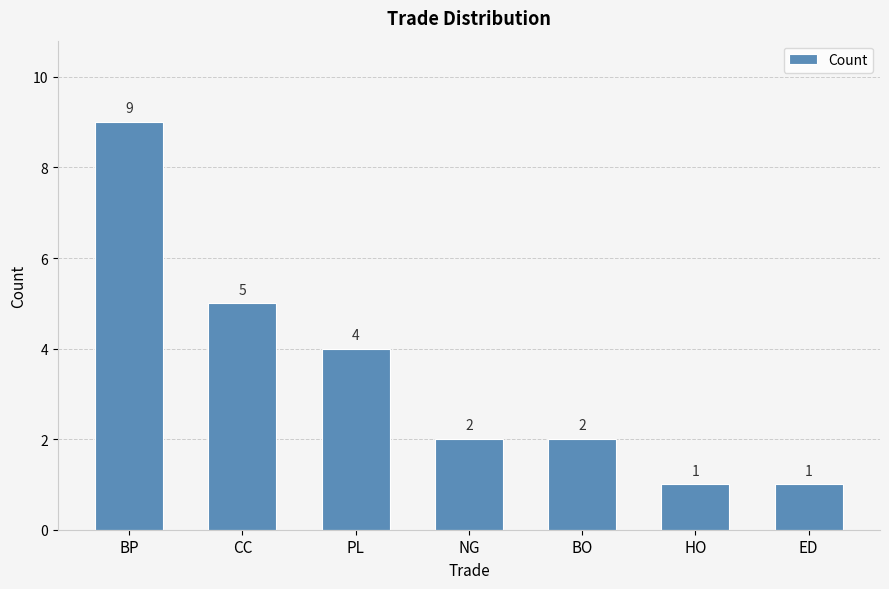

Reading left to right, transcribe all the data shown in this chart.

BP=9	CC=5	PL=4	NG=2	BO=2	HO=1	ED=1